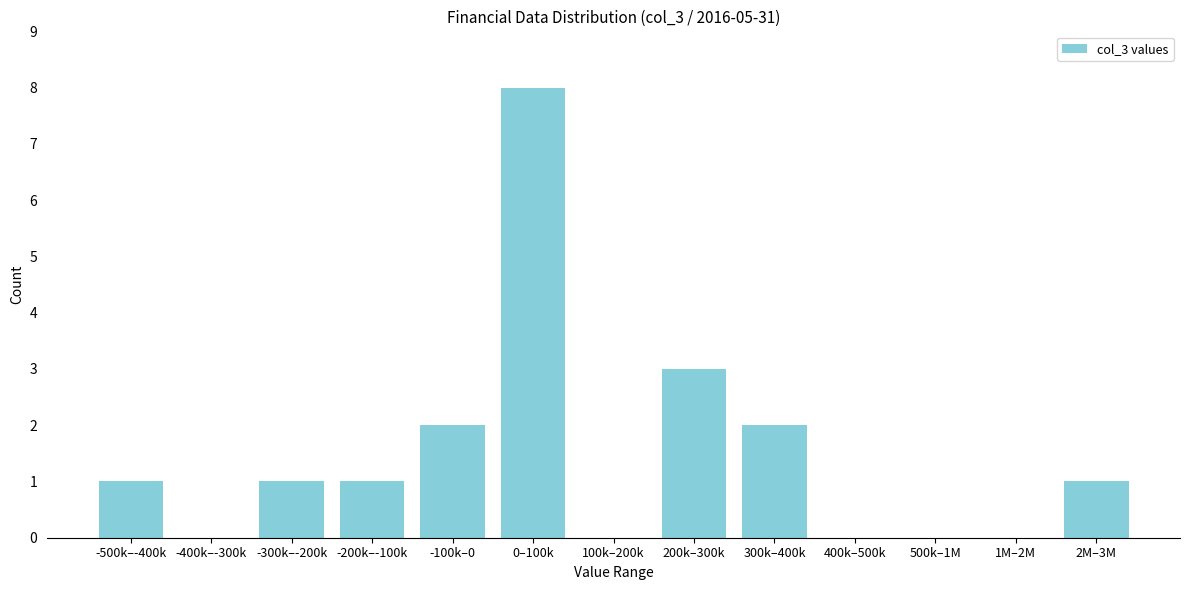

Reading left to right, extract all data points from this chart.

-500k–-400k=1	-400k–-300k=0	-300k–-200k=1	-200k–-100k=1	-100k–0=2	0–100k=8	100k–200k=0	200k–300k=3	300k–400k=2	400k–500k=0	500k–1M=0	1M–2M=0	2M–3M=1